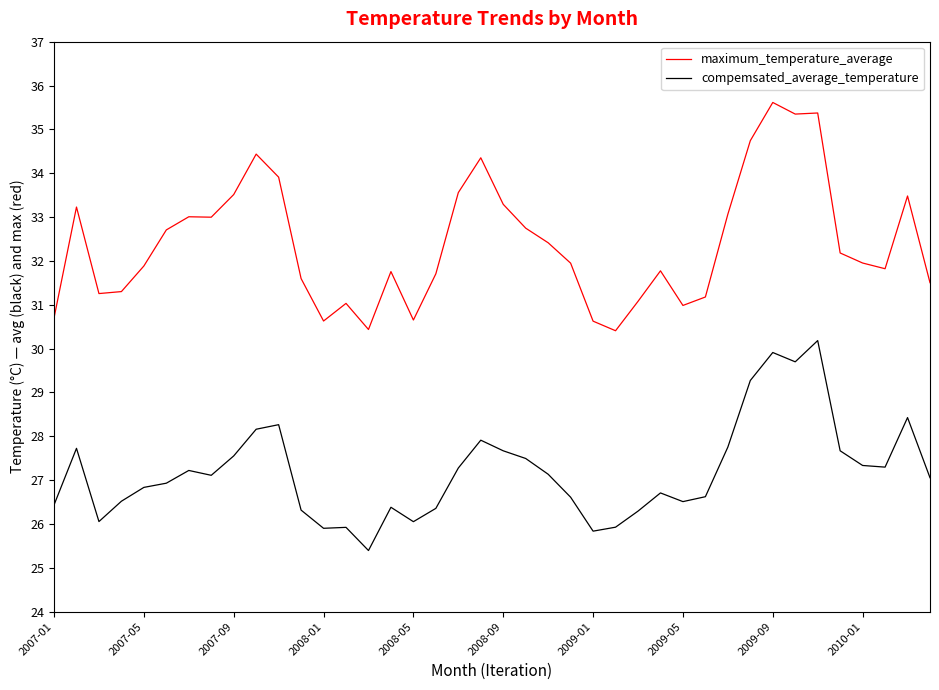

True or false: maximum_temperature_average and compemsated_average_temperature intersect in this chart.

False